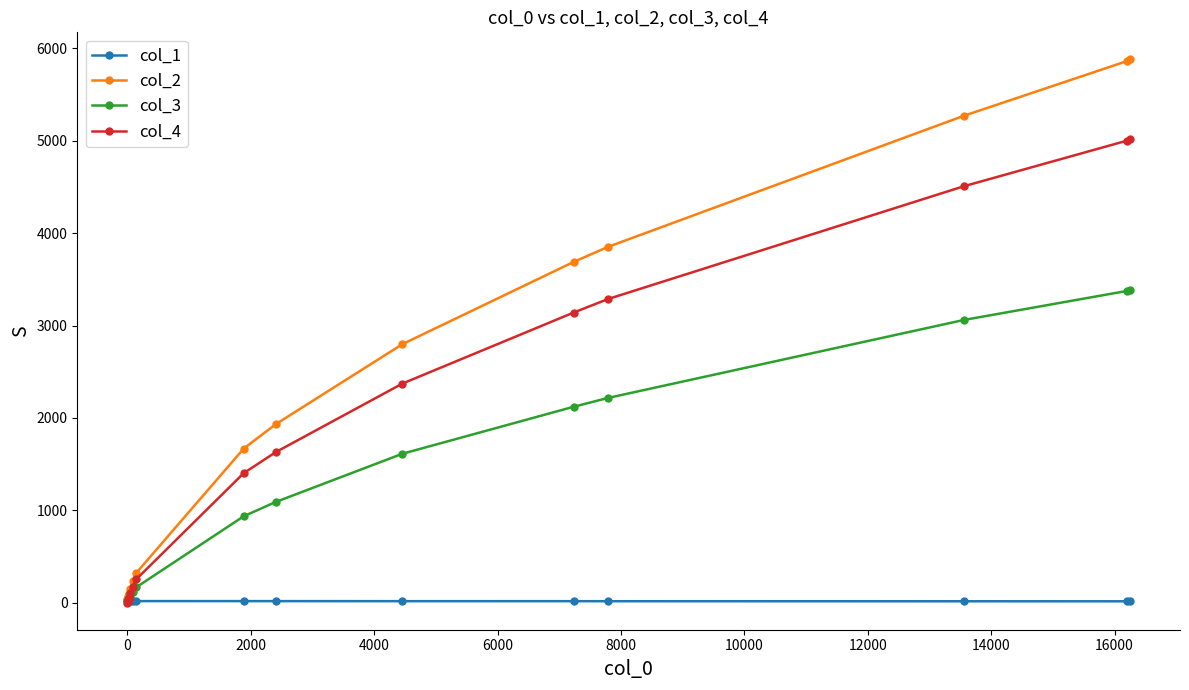

How many categories are shown in the chart?

17